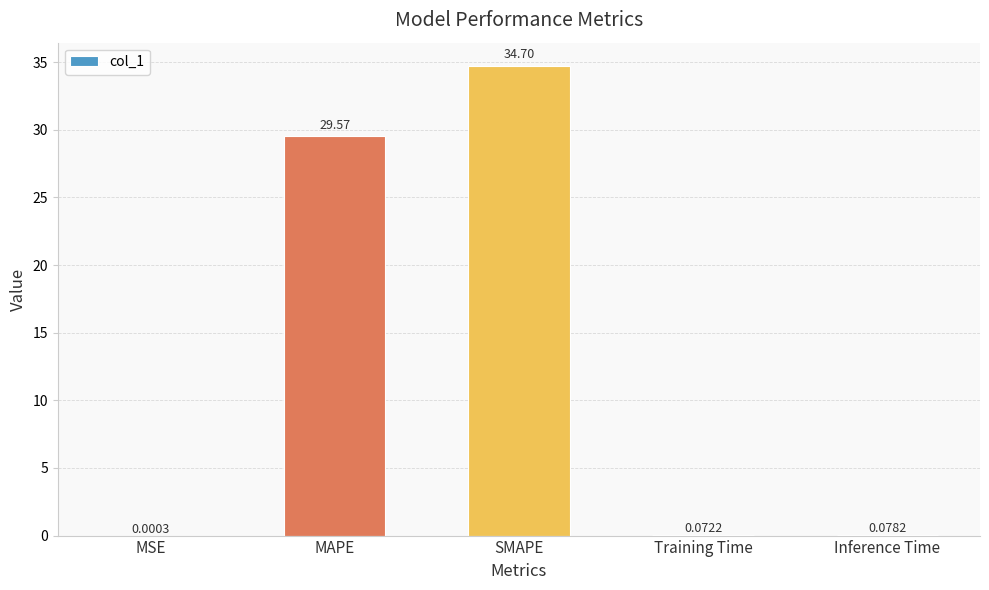

At which category does the chart reach its peak across all series?

SMAPE